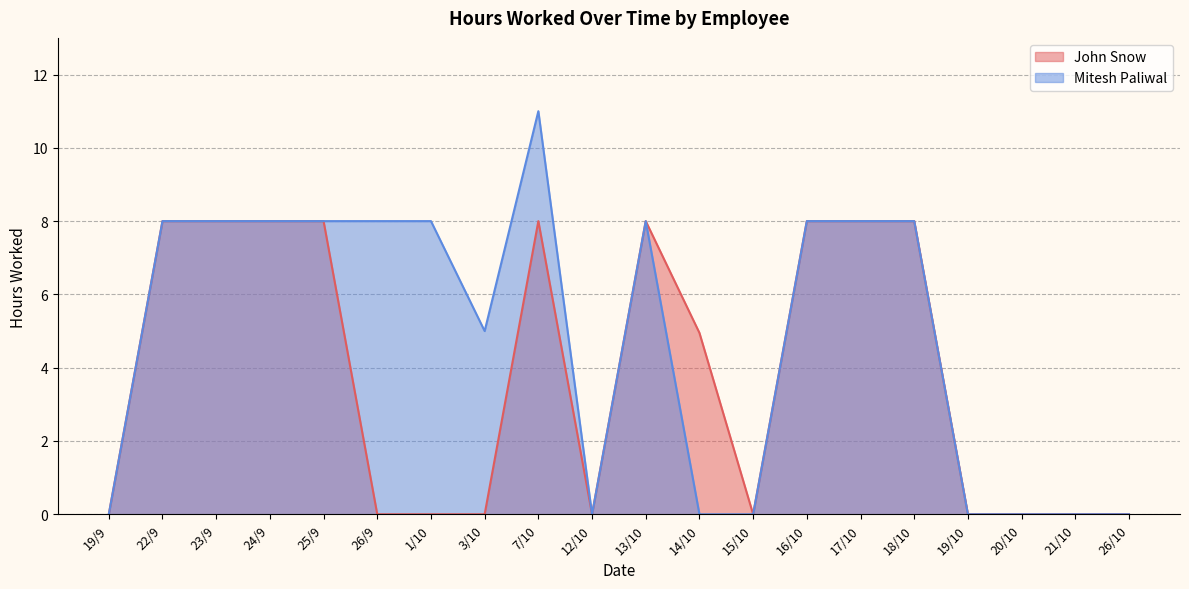

How many data points does each series have?

20